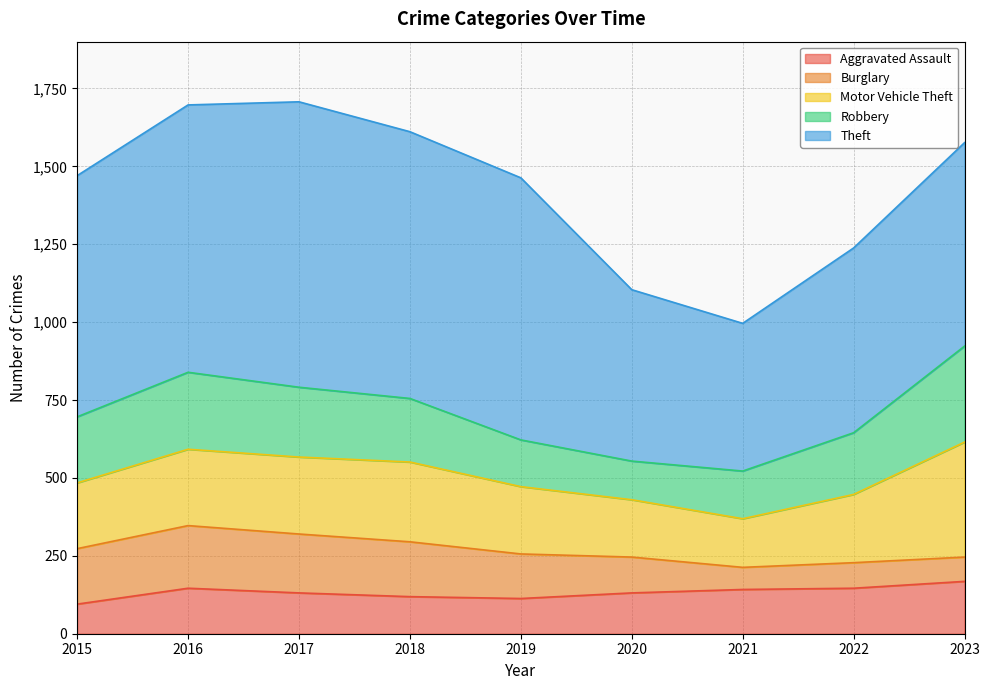

At which category is the sum across all series the highest?

2017